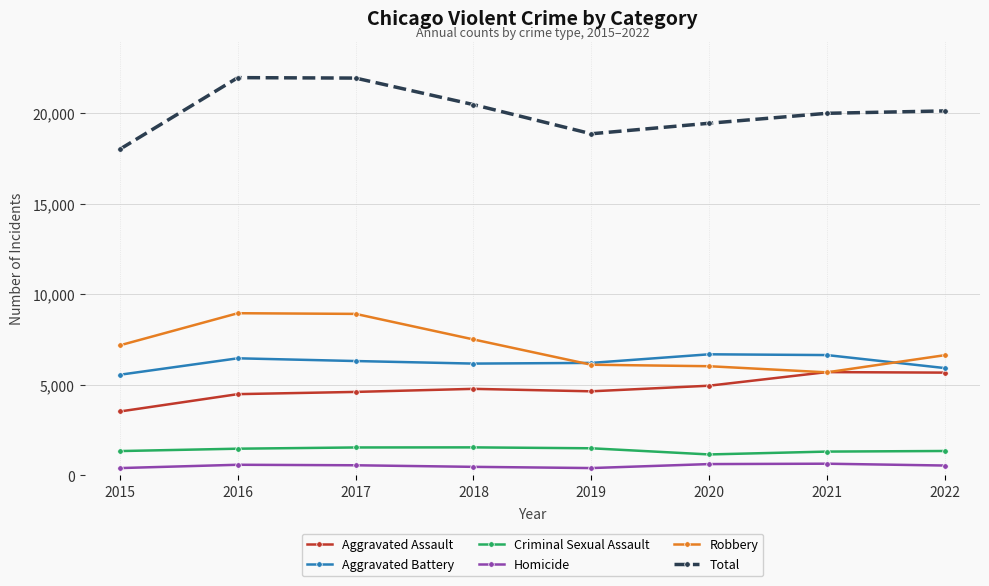

Which category has the lowest value in the Total series?

2015